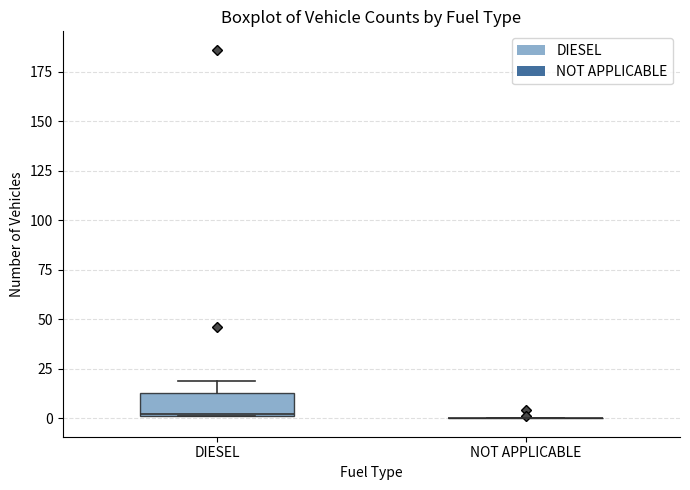

Reading left to right, transcribe this box plot: for each box, give where its median line is, the range the box spans, and where its two whiskers end, as read against the y-axis. The values are not printed on the chart, so give them approximately, as read against the axis.

DIESEL: median 0, box 0 to 15, whiskers 0 to 20
NOT APPLICABLE: box collapsed to a line at 0, whiskers 0 to 0